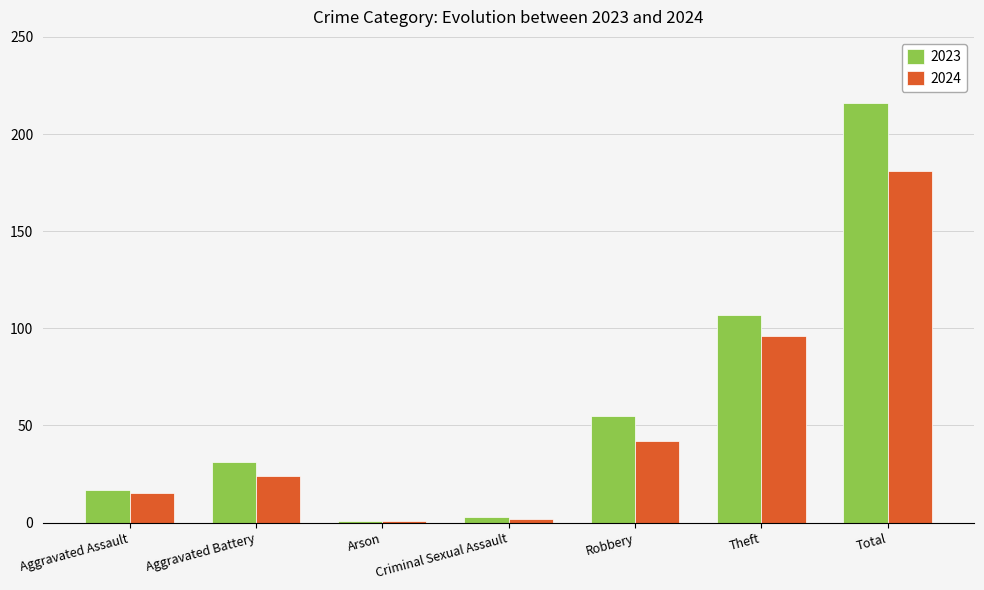

How many data points in 2024 are less than 24?

3